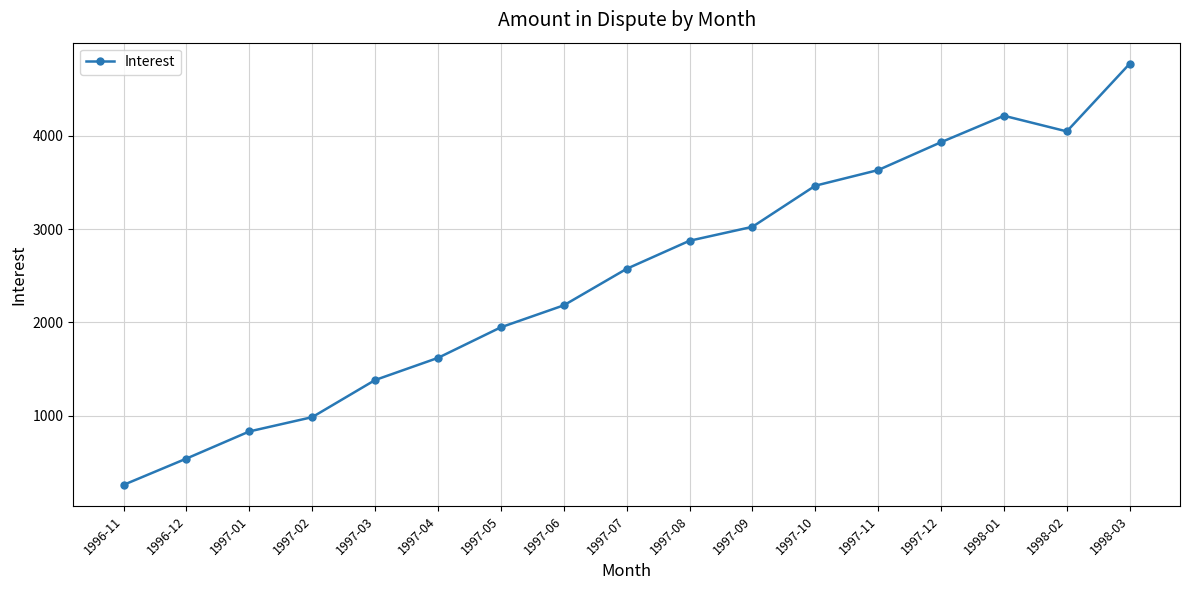

Does the chart have visible grid lines?

Yes